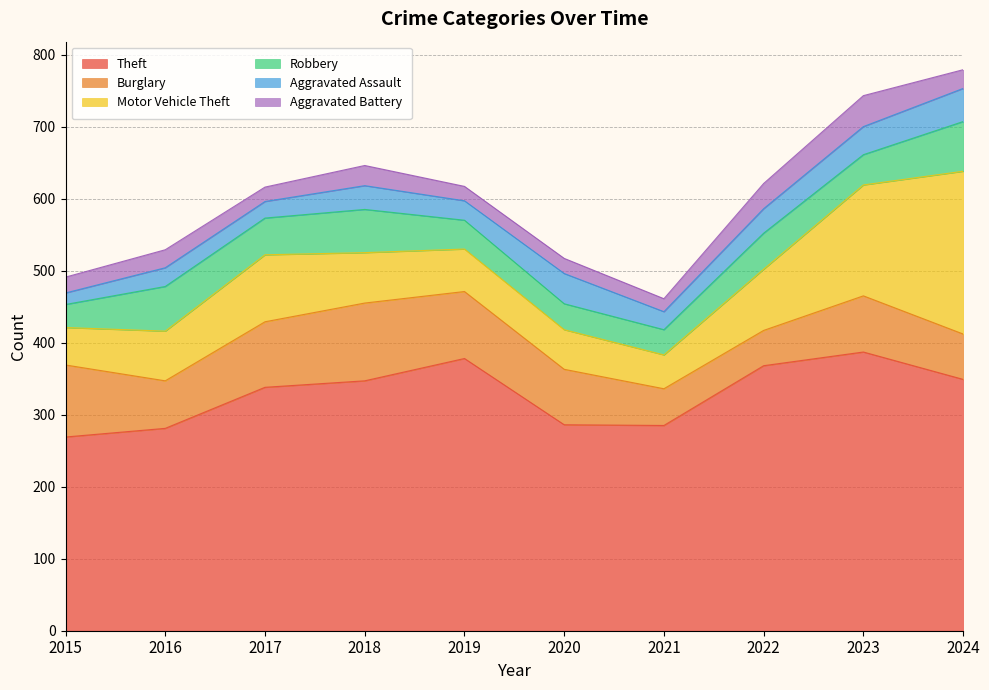

What is the total value across all series at 2022?

621